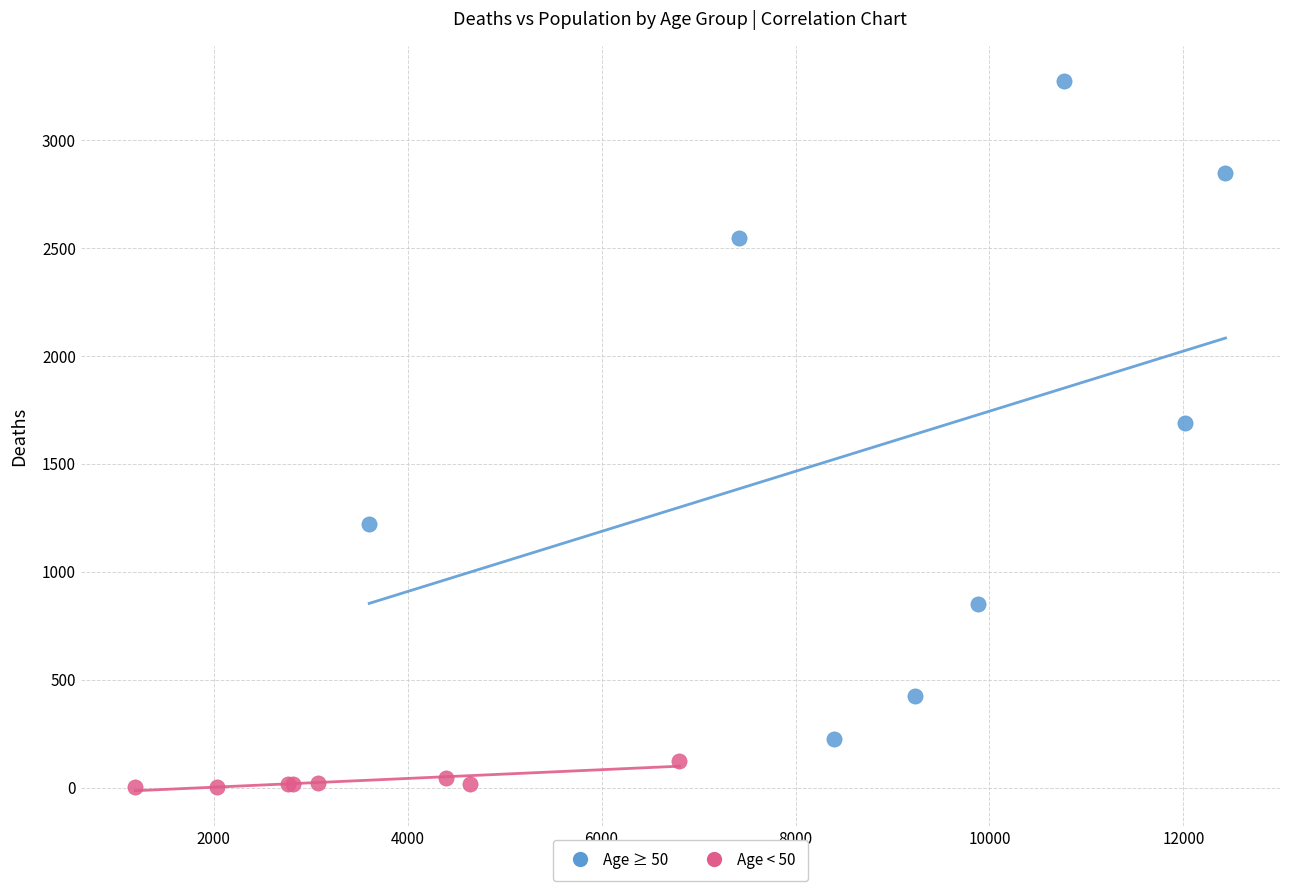

Which series reaches the minimum Y coordinate?

Age < 50